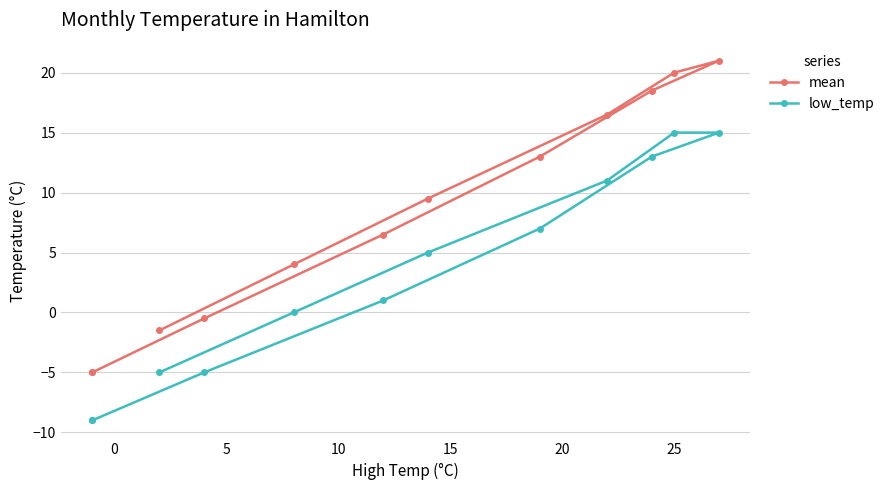

What is the value of the low_temp point at the 8th from the left?

15.0